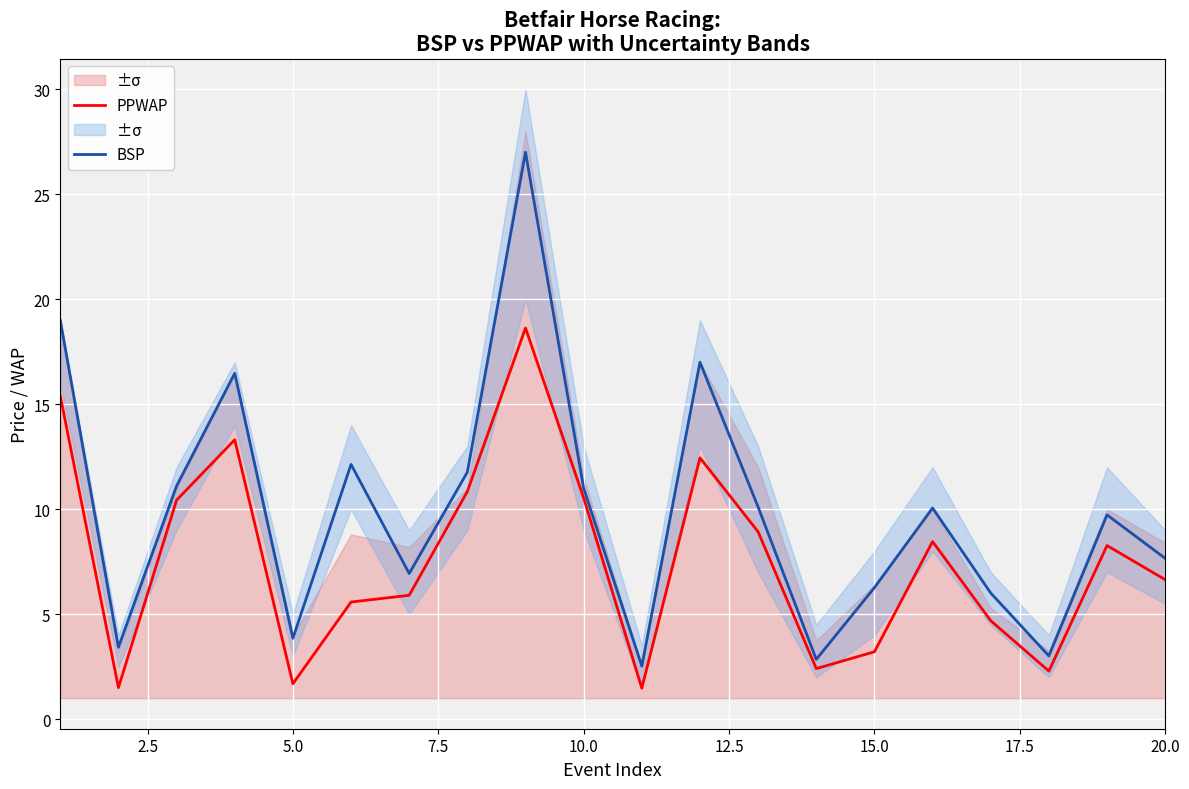

What is the value of the PPWAP point at the 6th from the left?

5.6